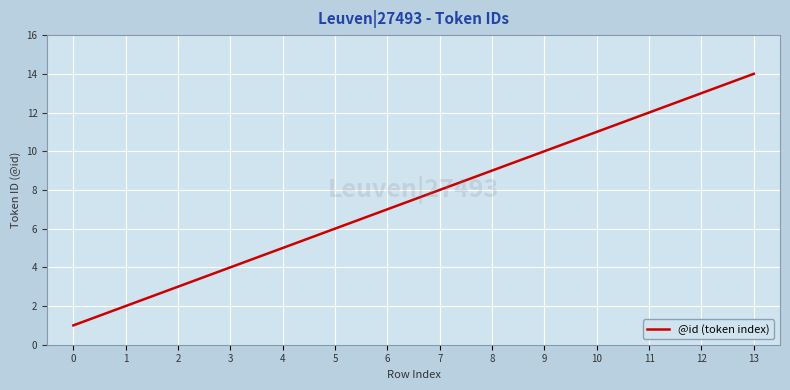

Rank the categories by value from lowest to highest.

0, 1, 2, 3, 4, 5, 6, 7, 8, 9, 10, 11, 12, 13